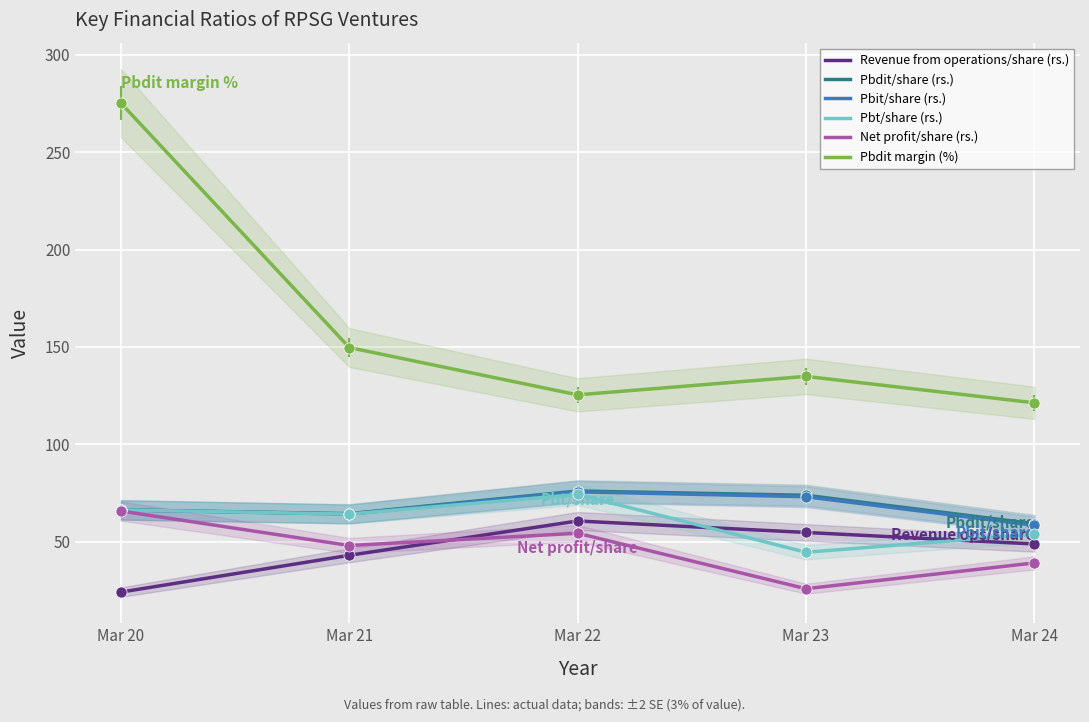

At how many categories does at least one series exceed 64?

5